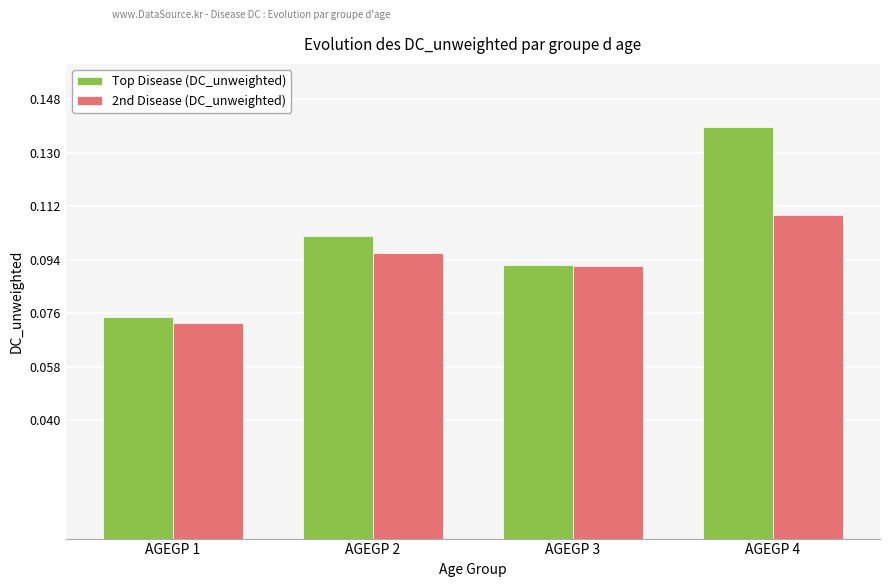

Count the Top Disease (DC_unweighted) values in the range 0 to 1.

4